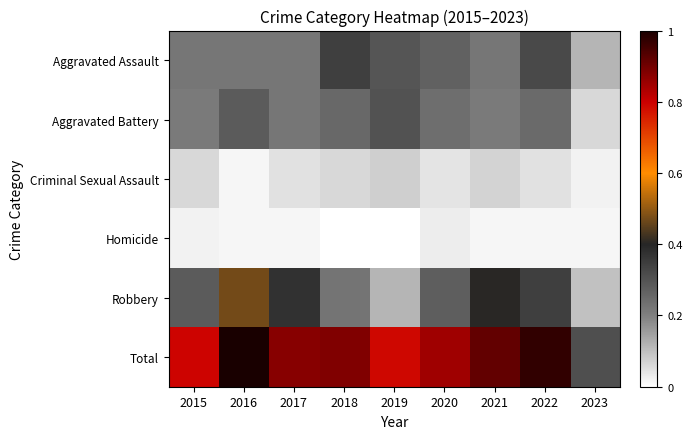

Which category has the highest value across all series?

2016